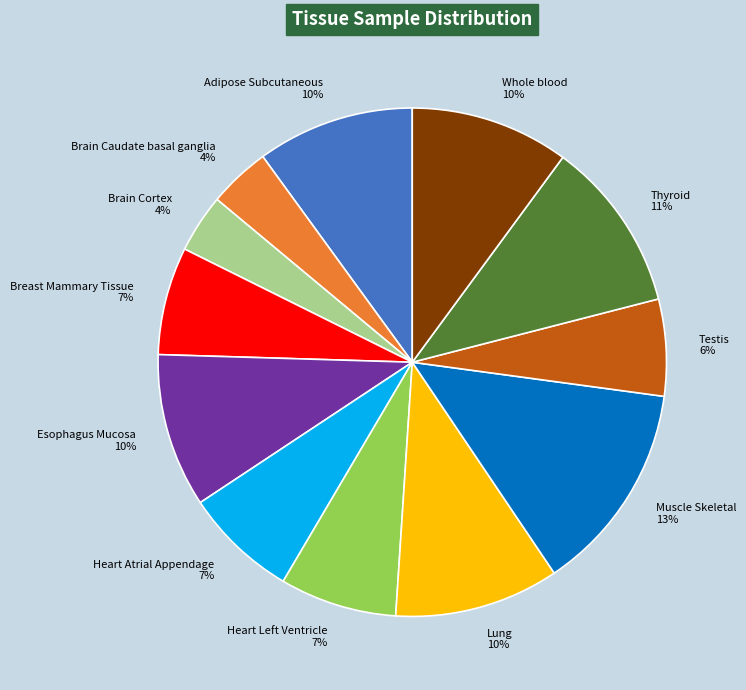

What is the ratio of the value at Esophagus Mucosa to the value at Brain Caudate basal ganglia?

2.5